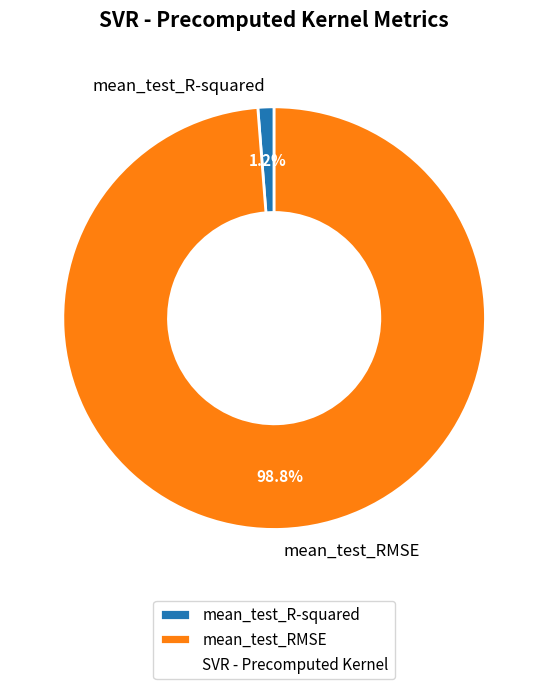

To the nearest percent, what percentage of the pie is mean_test_R-squared?

1%